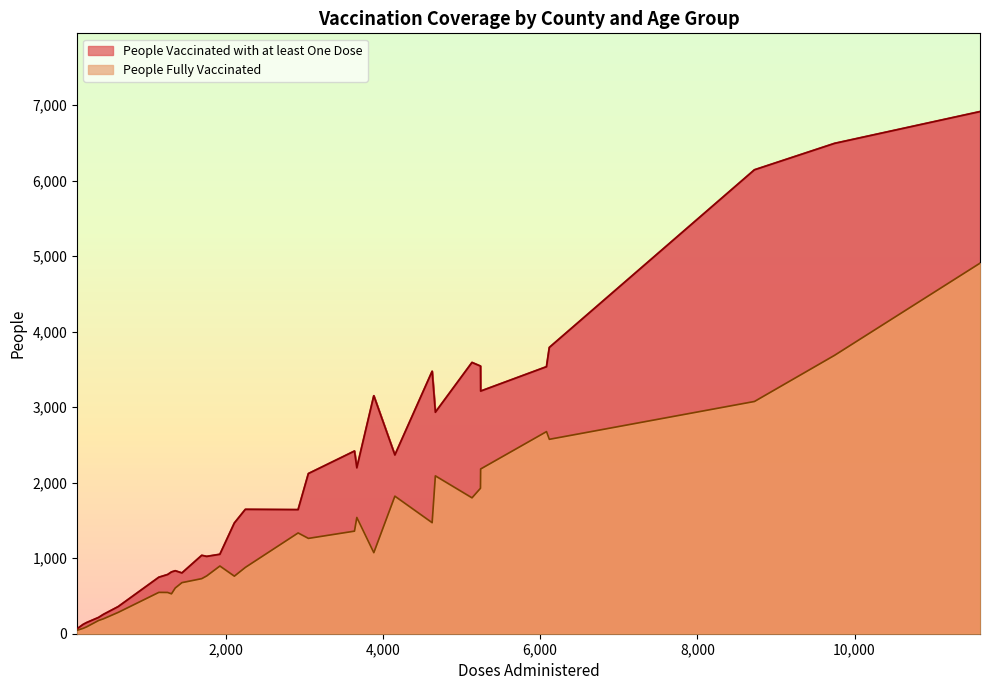

What is the lowest value of the People Vaccinated with at least One Dose series?

65